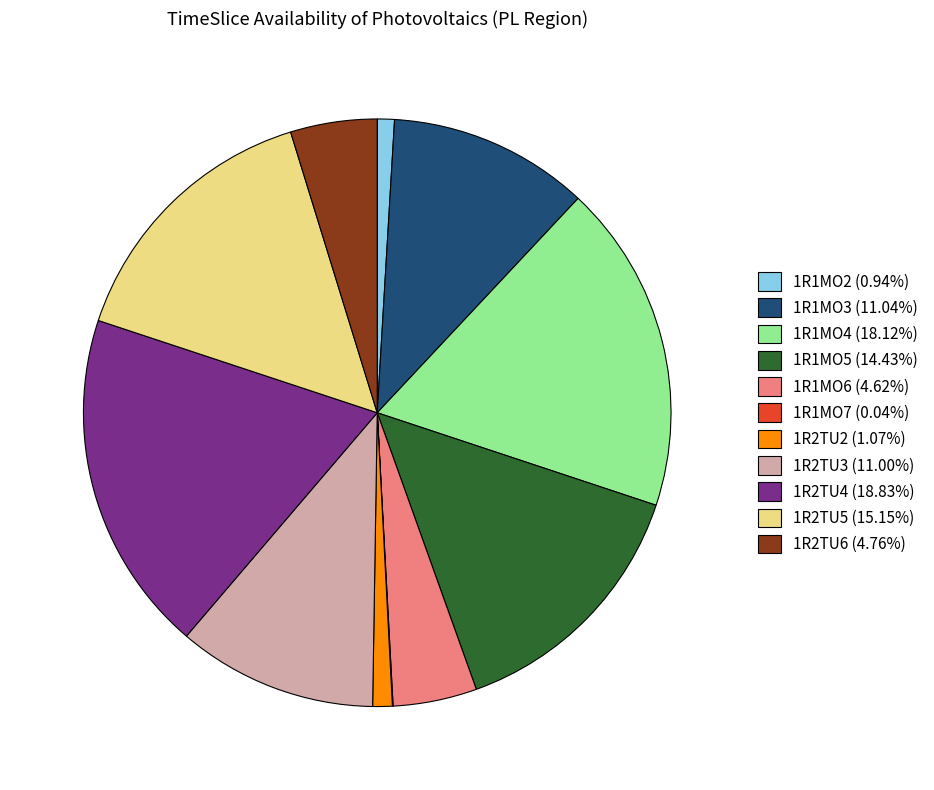

Is it true that 1R1MO4 is 12% of the pie?

False